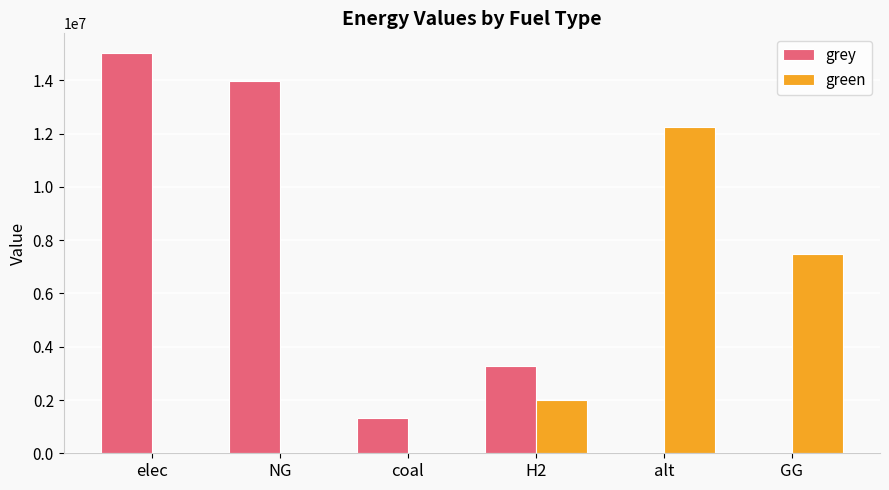

How many data points does each series have?

6